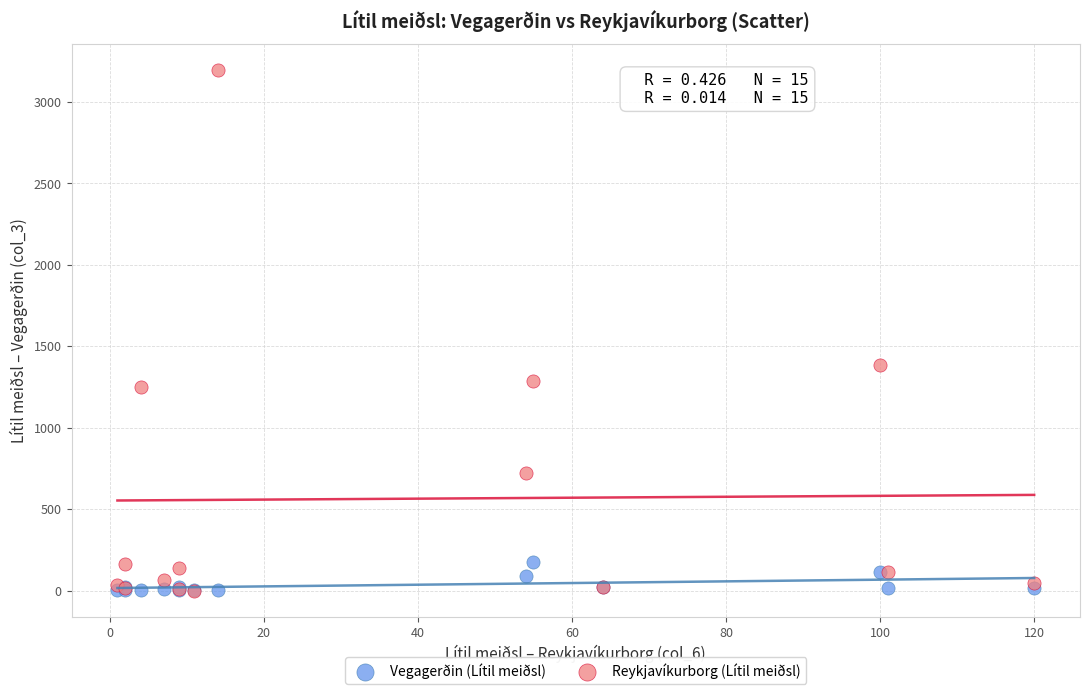

Which series reaches the maximum Y coordinate?

Reykjavíkurborg (Lítil meiðsl)